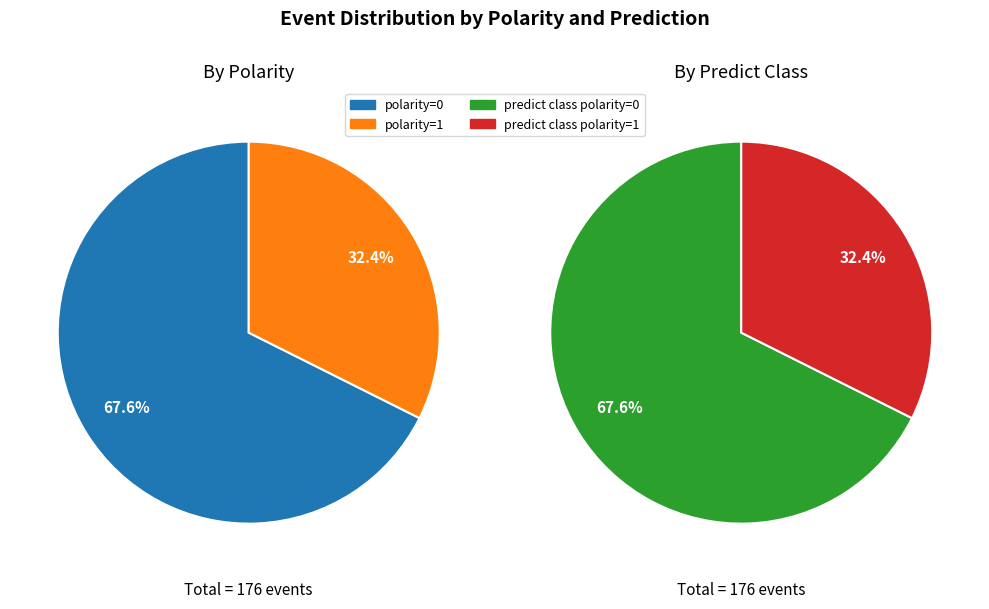

To the nearest percent, what is the difference between the largest and smallest slice percentages?

35%